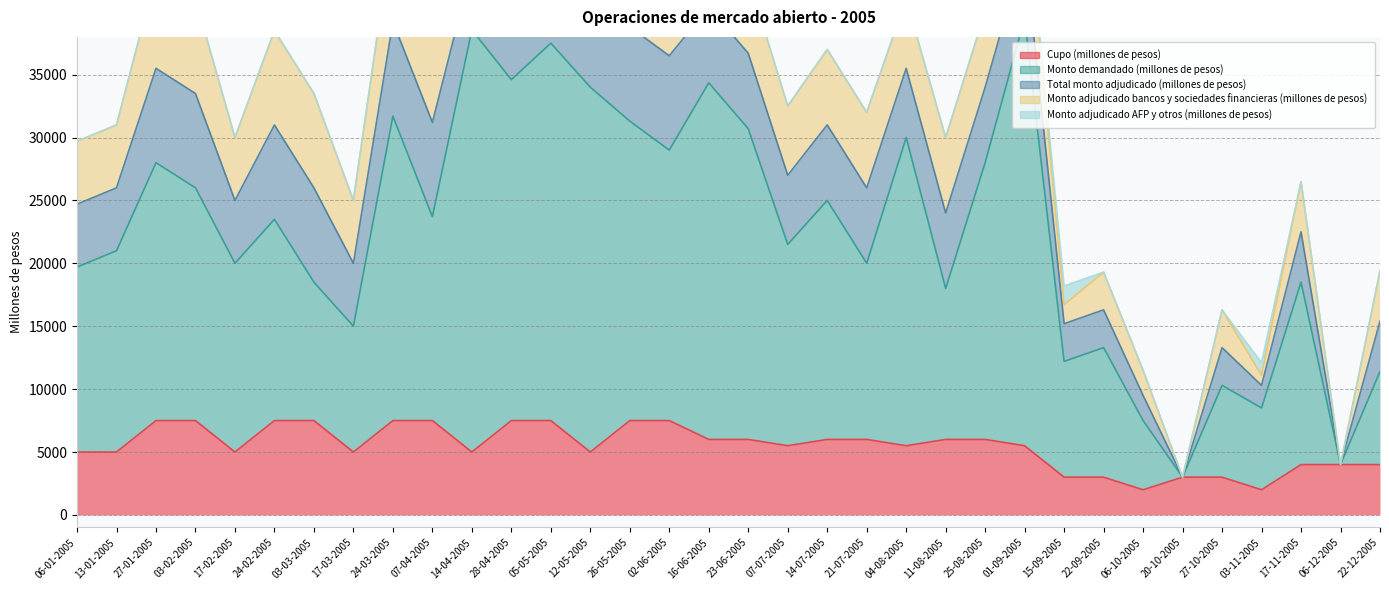

What is the sum of the Monto adjudicado bancos y sociedades financieras (millones de pesos) values at 25-08-2005 and 11-08-2005?

12000